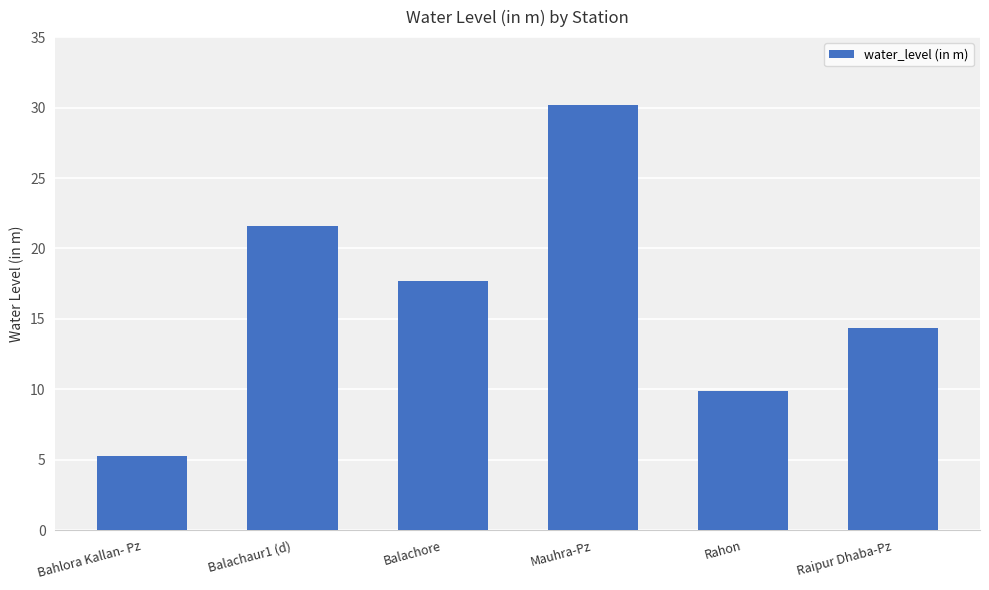

Where is the data nearest to the value 17?

Balachore